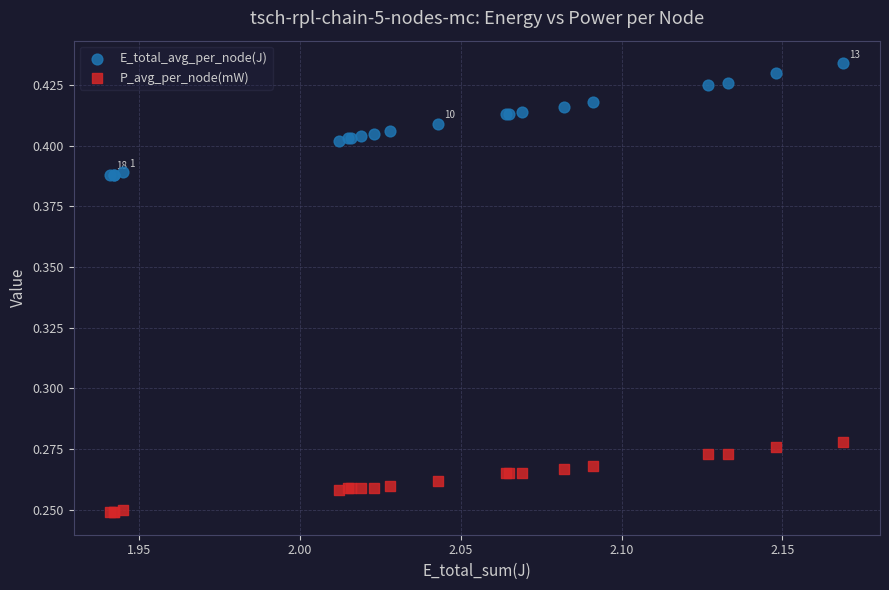

Which series reaches the minimum Y coordinate?

P_avg_per_node(mW)